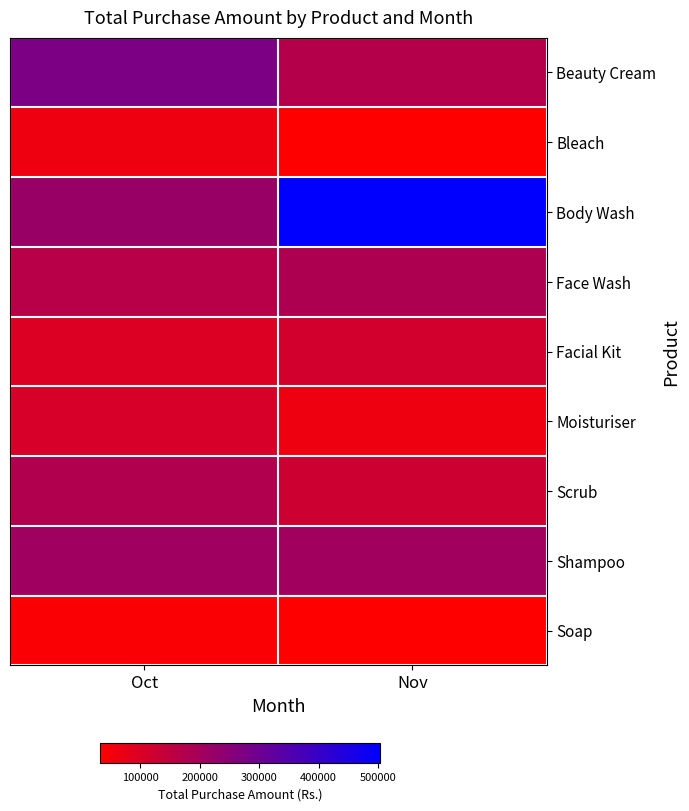

What is the maximum value shown in the chart?

502800